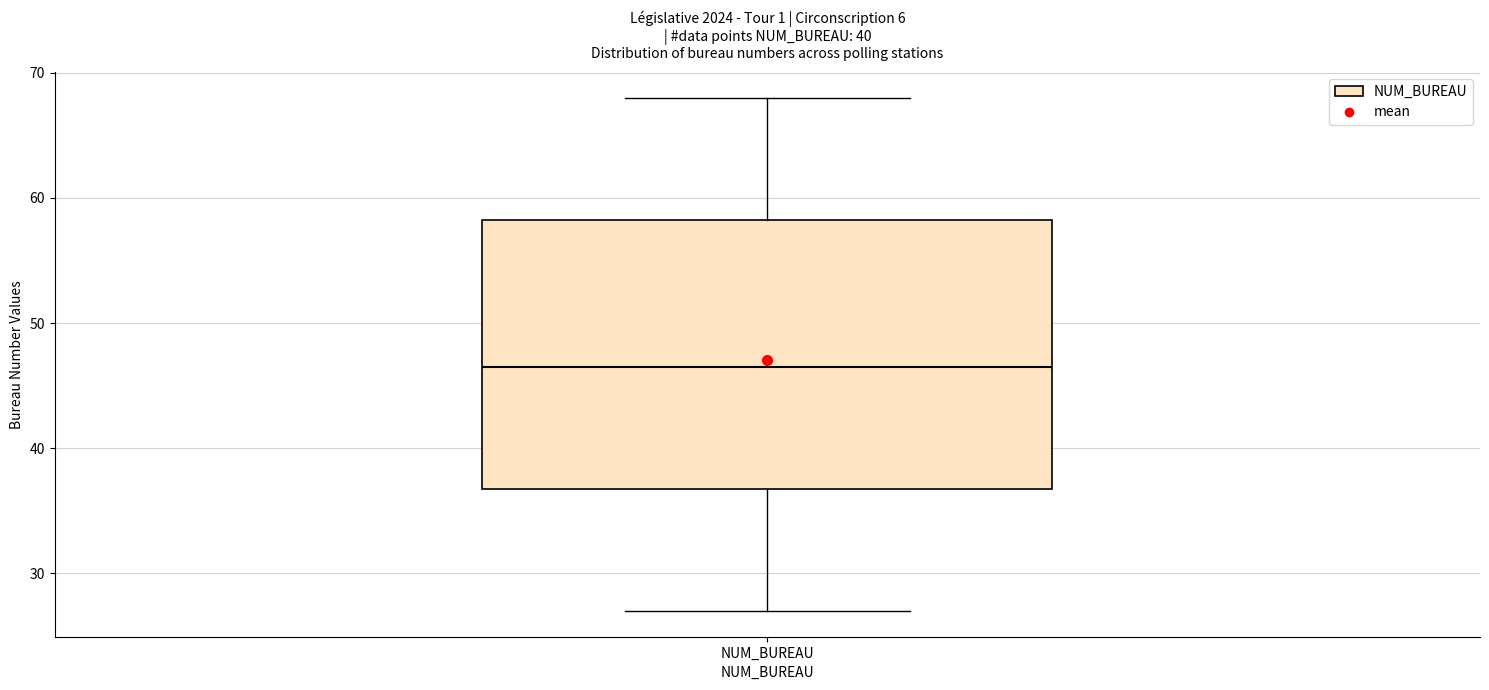

Where does the median line of the box for NUM_BUREAU sit on the y-axis? The values are not printed on the chart, so give them approximately, as read against the axis.

47